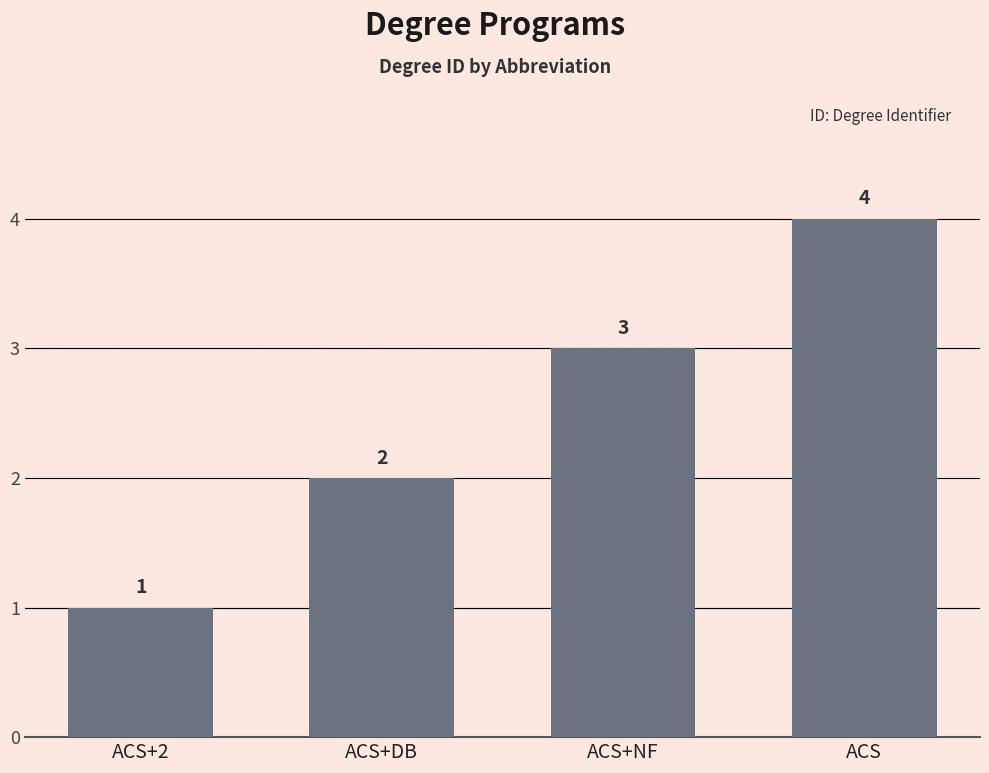

Where is the data nearest to the value 2?

ACS+DB